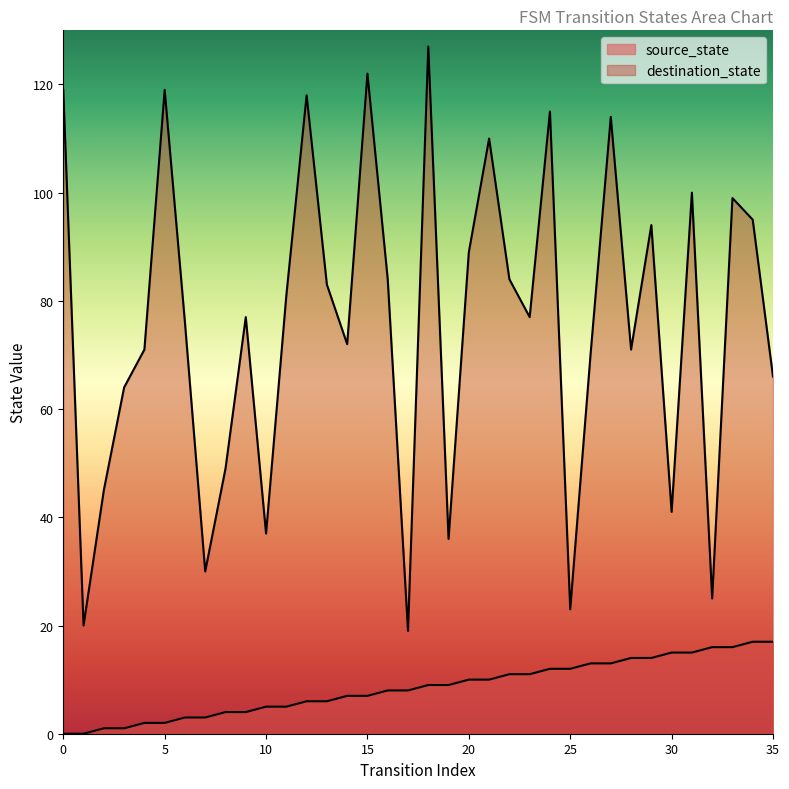

List the series in order of their peak value, lowest first.

source_state, destination_state